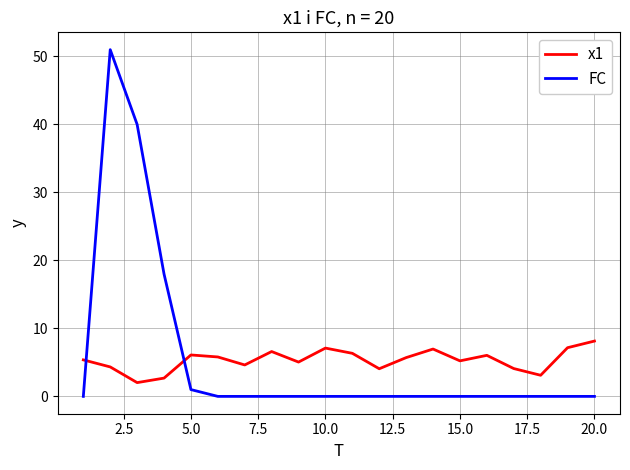

Does the chart have visible grid lines?

Yes